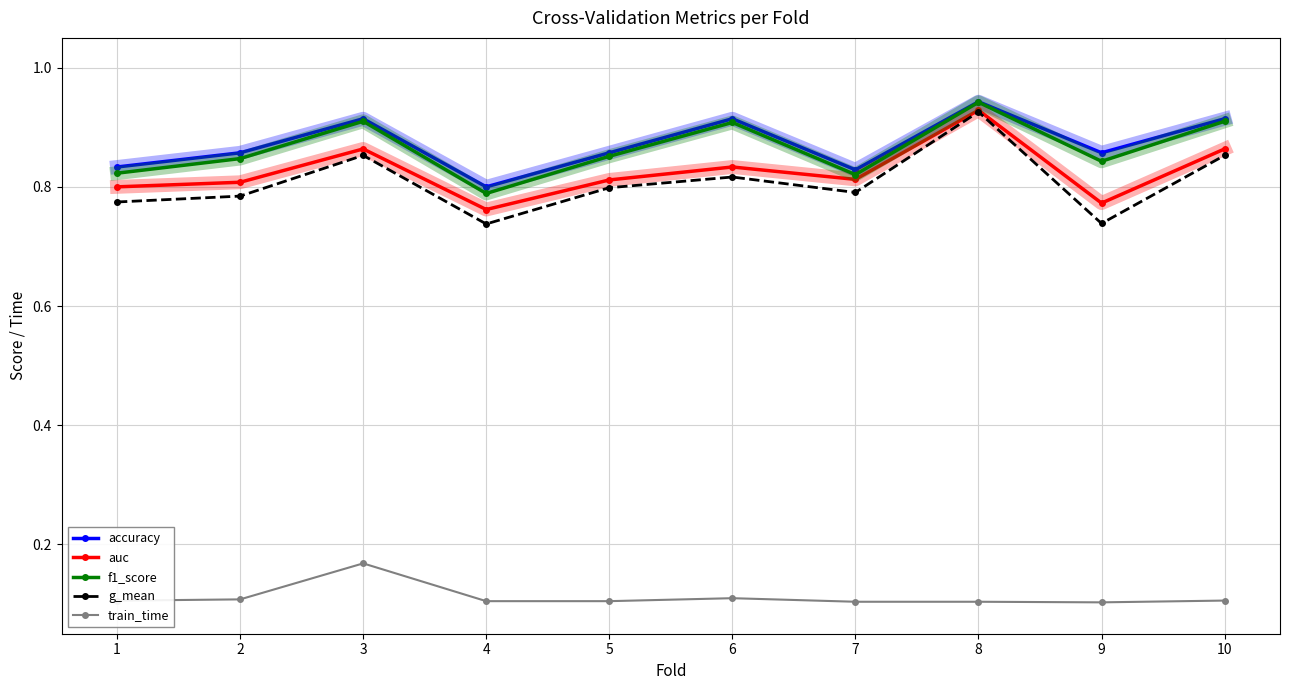

True or false: train_time and accuracy cross at least once.

False